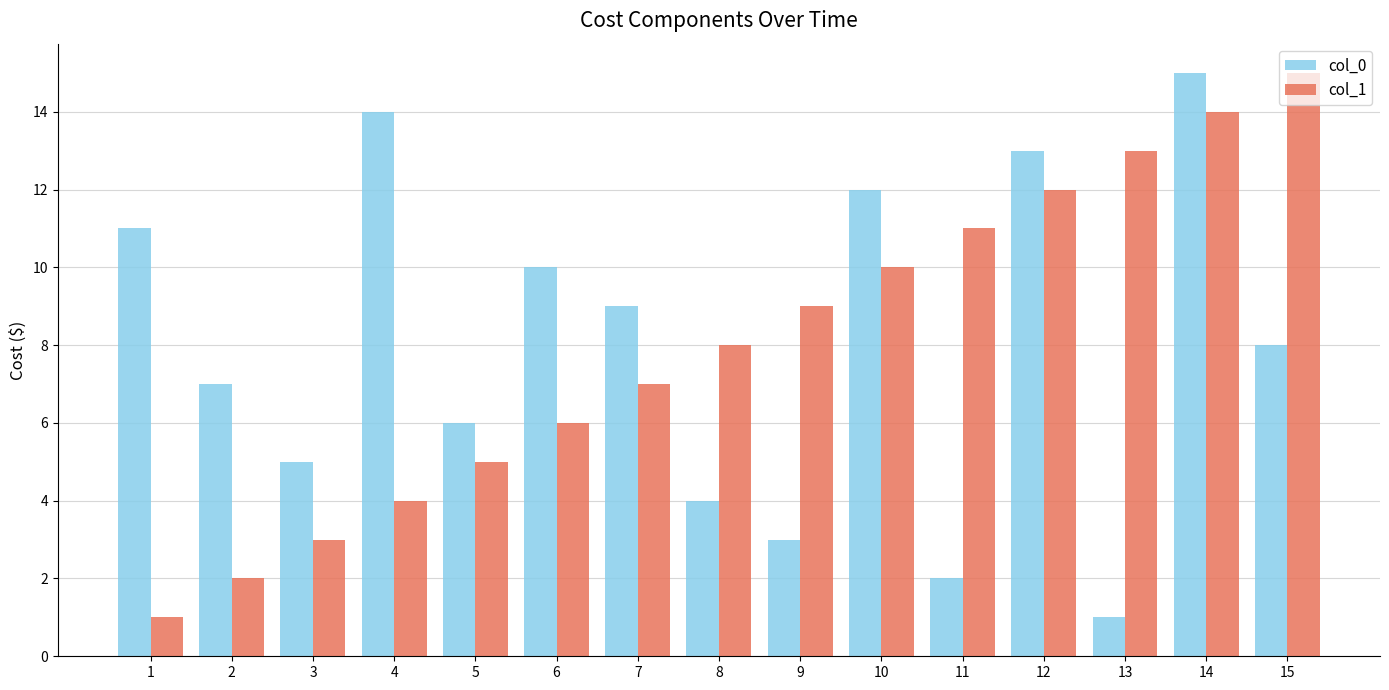

The value of col_0 at 1 is 6. True or false?

False